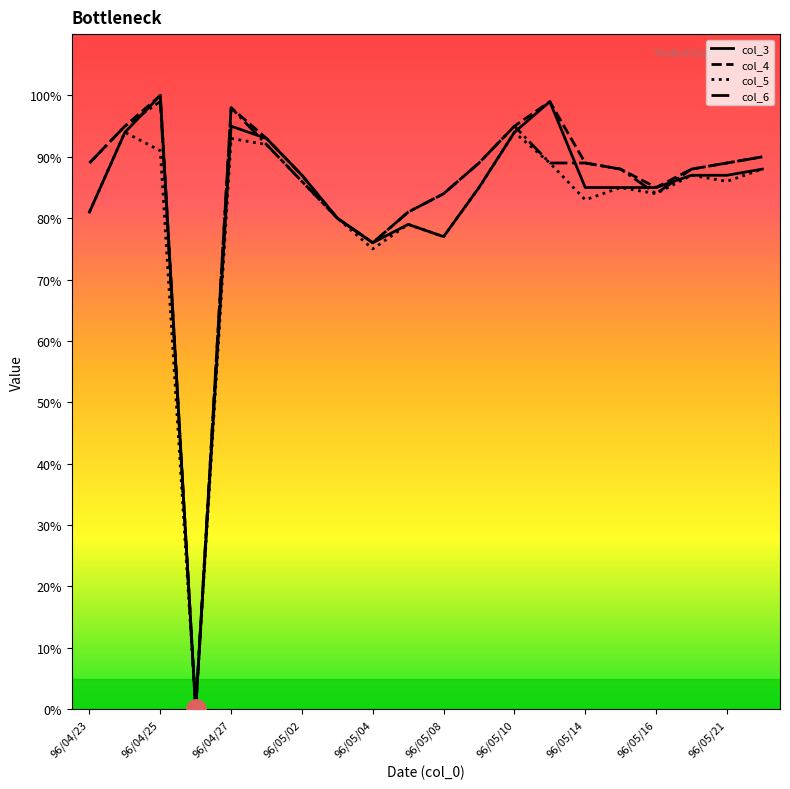

What are all the series names shown in the legend?

col_3, col_4, col_5, col_6